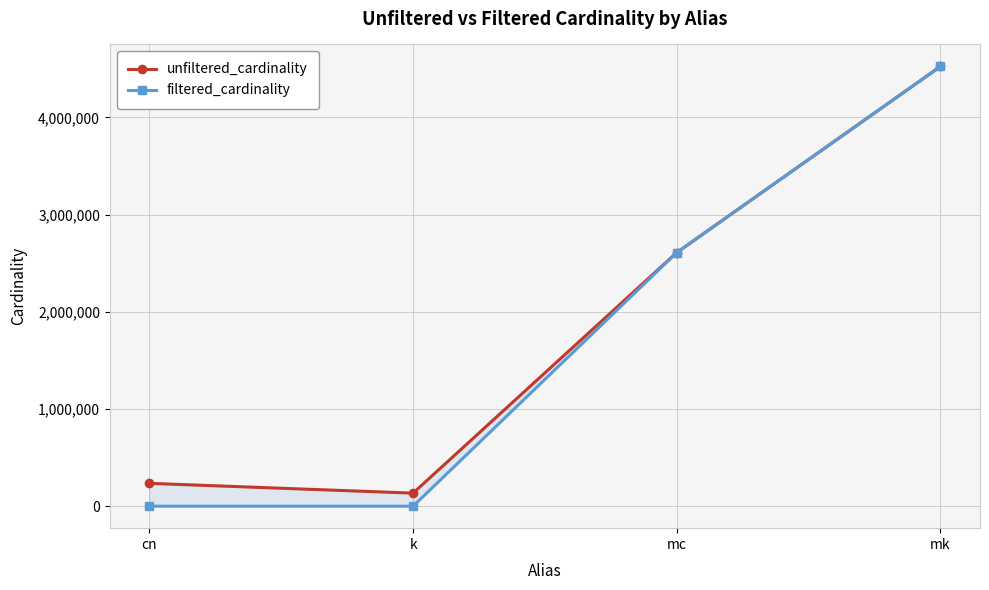

What is the difference between the maximum and second lowest values in the unfiltered_cardinality series?

4288933